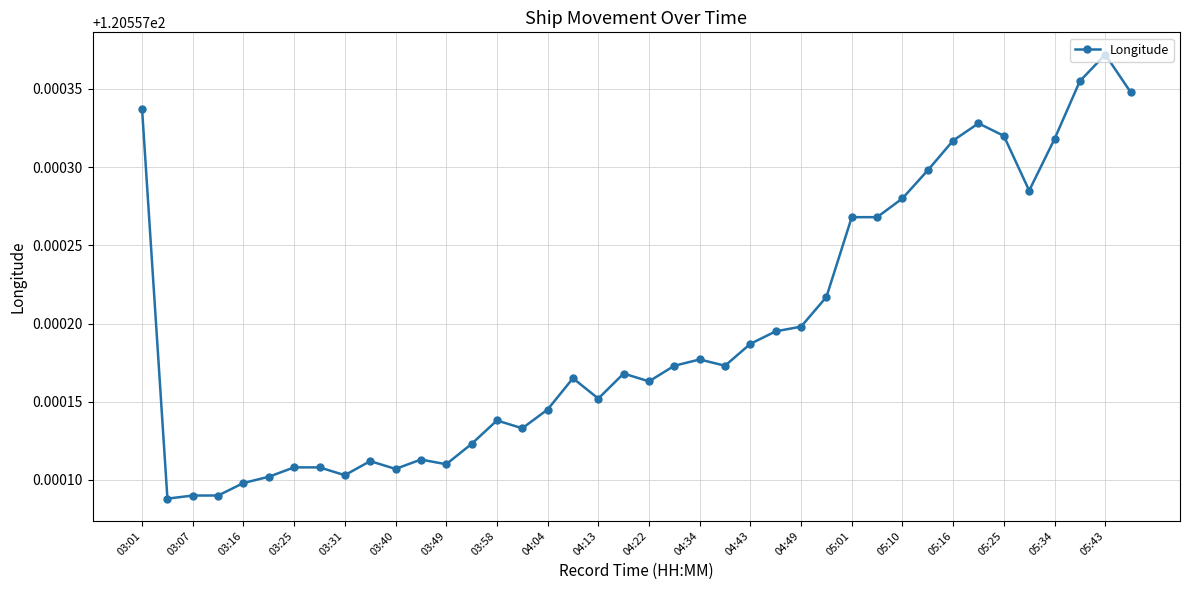

True or false: the data has more than 0 interior local peaks.

True